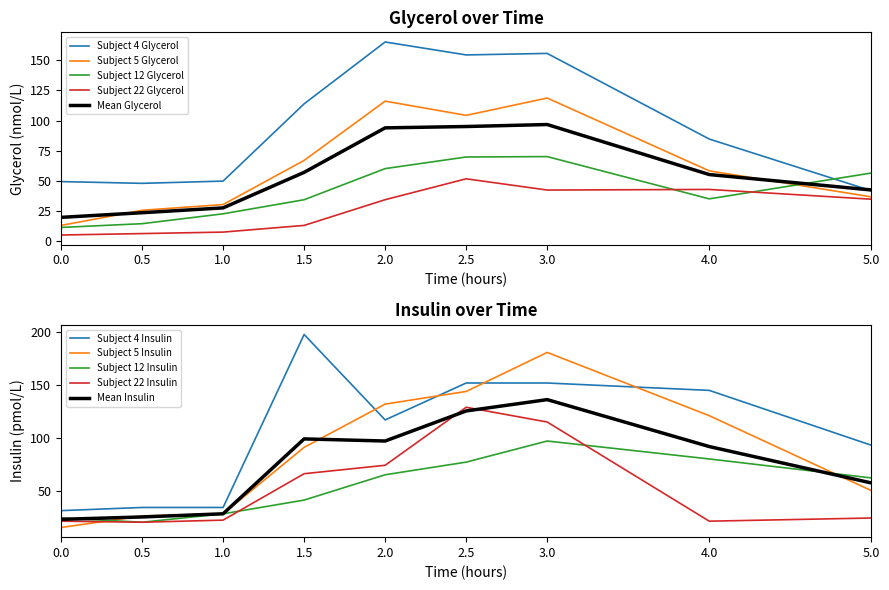

Is it true that Subject 5 Glycerol equals 36.7 at 5.0?

True